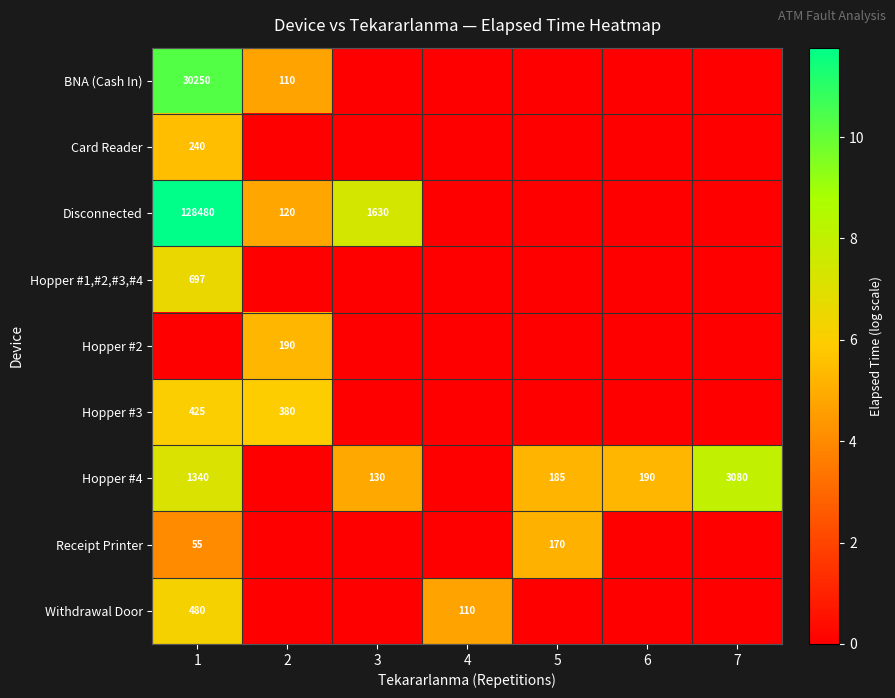

Count the number of categories in the chart.

7